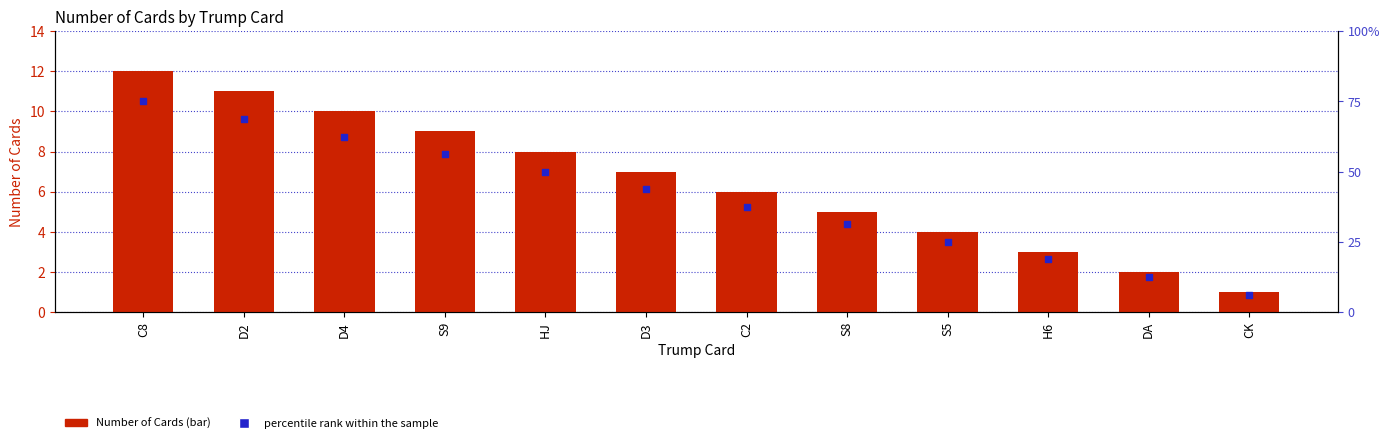

Is the value of Number of Cards at CK greater than the value of percentile rank within the sample at H6?

No